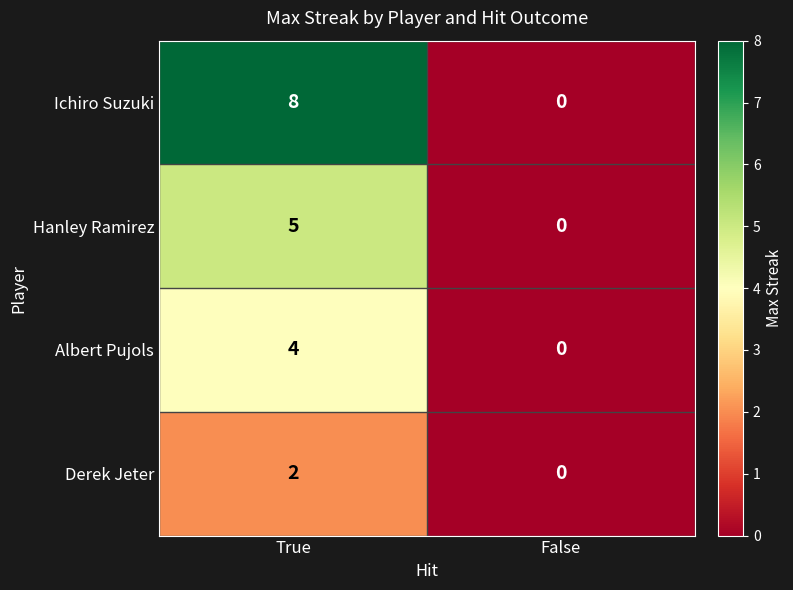

Which series has the widest spread of values?

Ichiro Suzuki